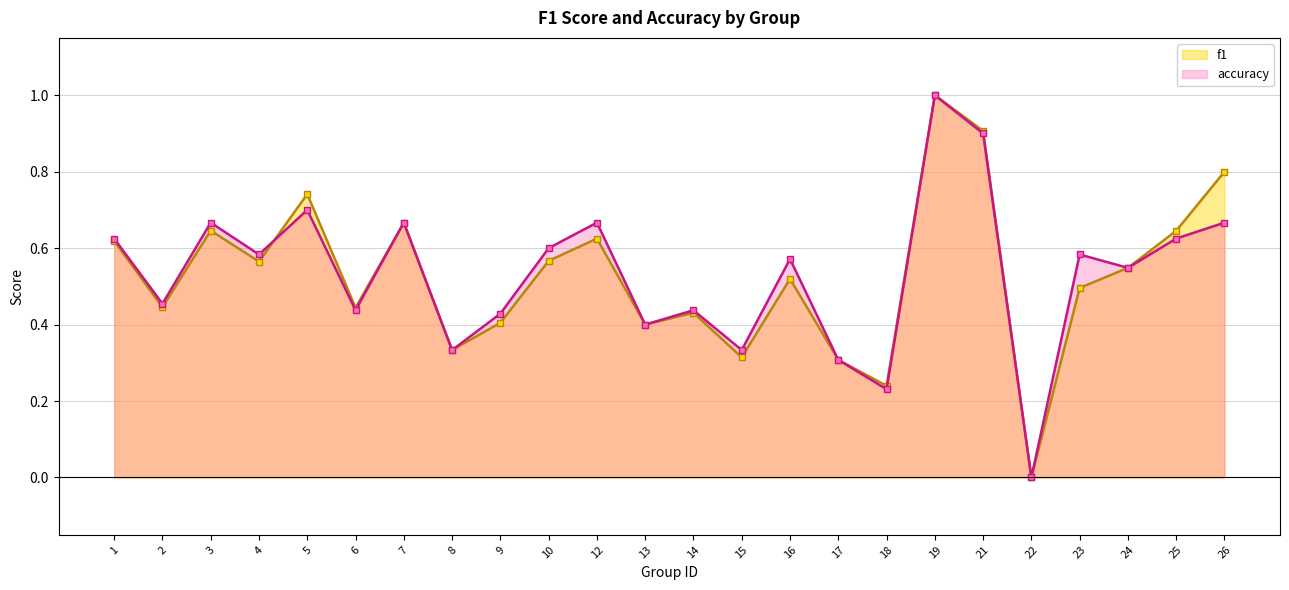

What are all the series names shown in the legend?

f1, accuracy